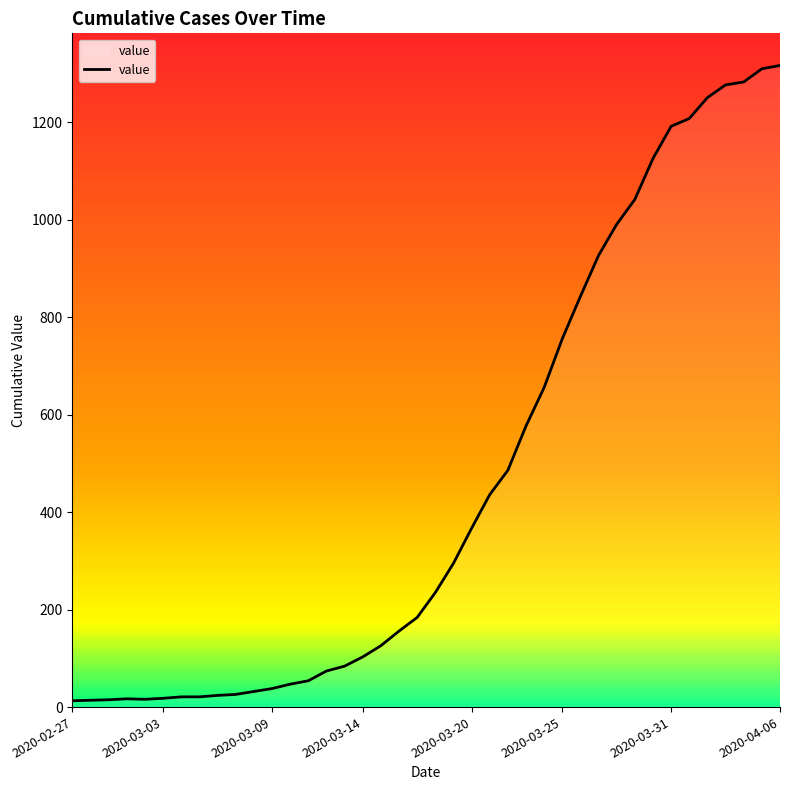

What is the difference between the maximum and minimum values?

1304